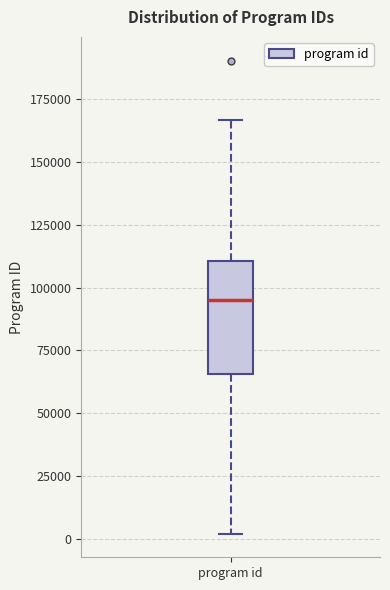

Transcribe this box plot: give where the median line is, the range the box spans, and where the two whiskers end, as read against the y-axis. The values are not printed on the chart, so give them approximately, as read against the axis.

median 95000, box 65000 to 110000, whiskers 0 to 165000